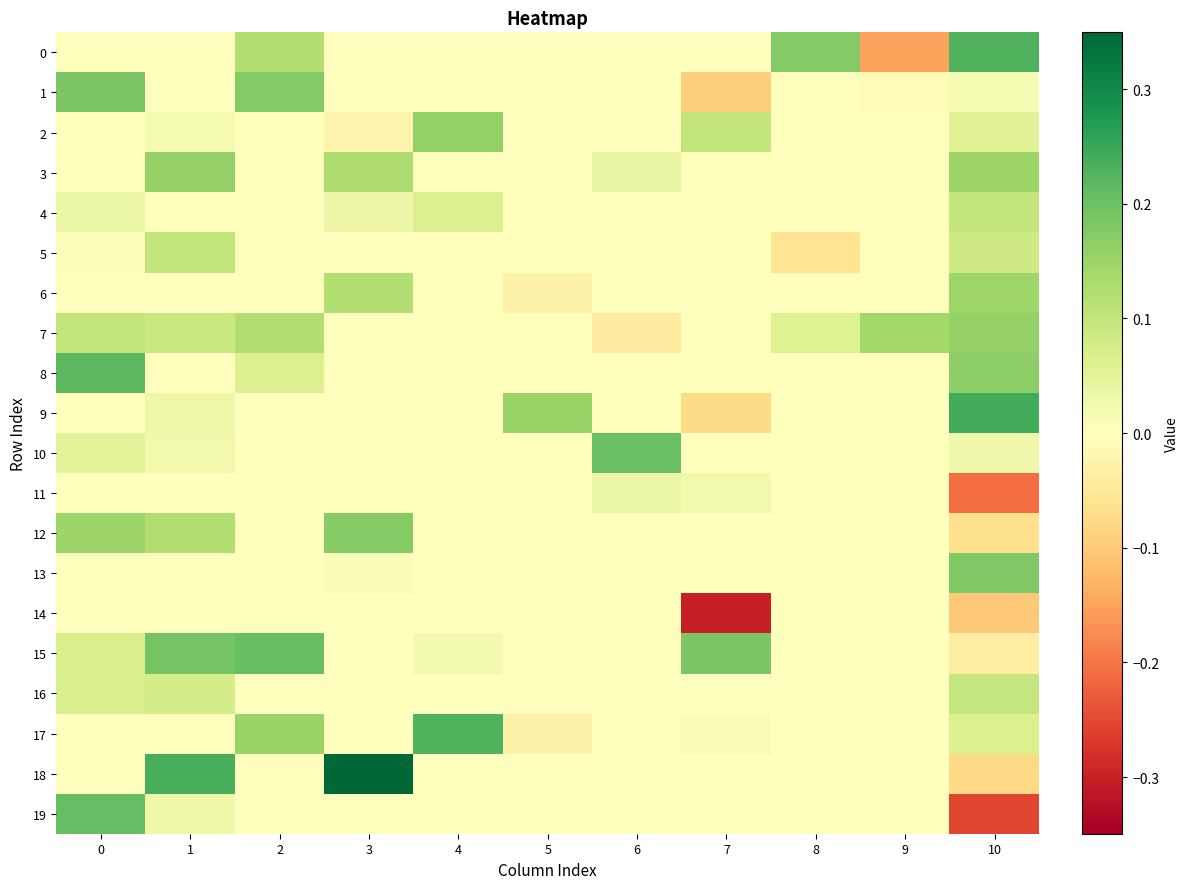

Rank the series at 2 from lowest to highest value.

2, 3, 4, 5, 6, 9, 10, 11, 12, 13, 14, 16, 18, 19, 8, 0, 7, 17, 1, 15